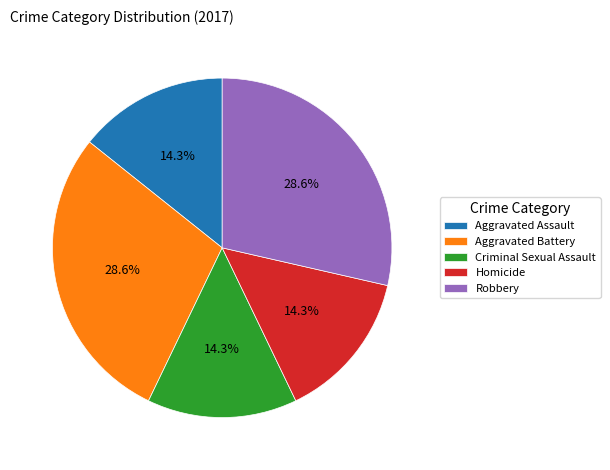

To the nearest percent, what is the difference between the Aggravated Assault and Robbery slice percentages?

14%